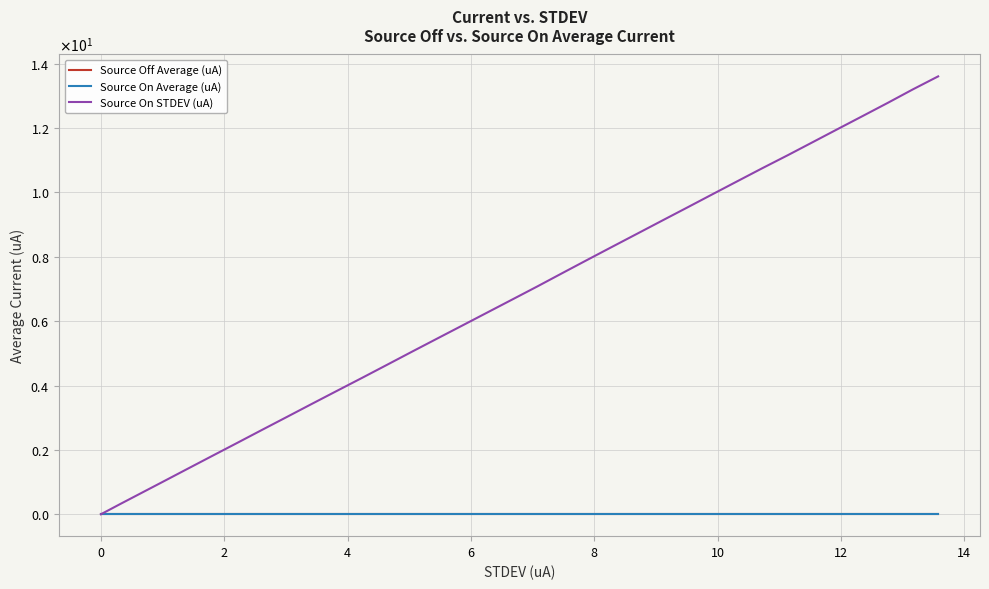

Does the chart have visible grid lines?

Yes